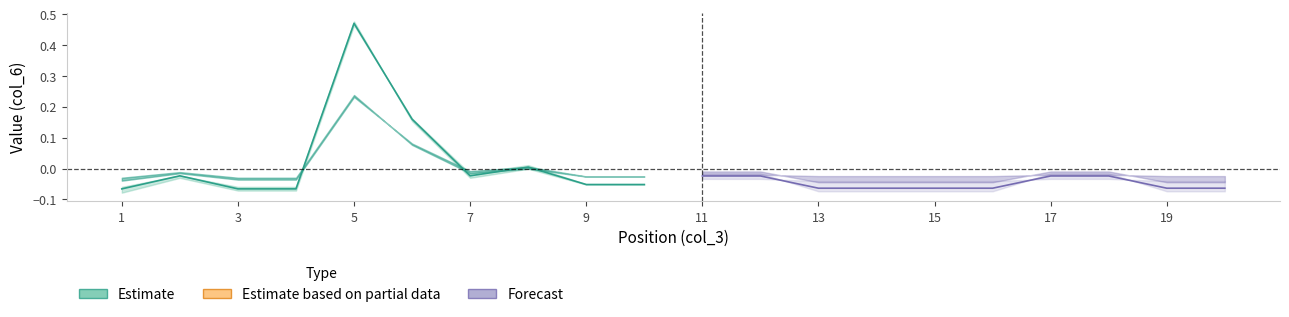

True or false: Forecast has more than 1 interior local peaks.

False